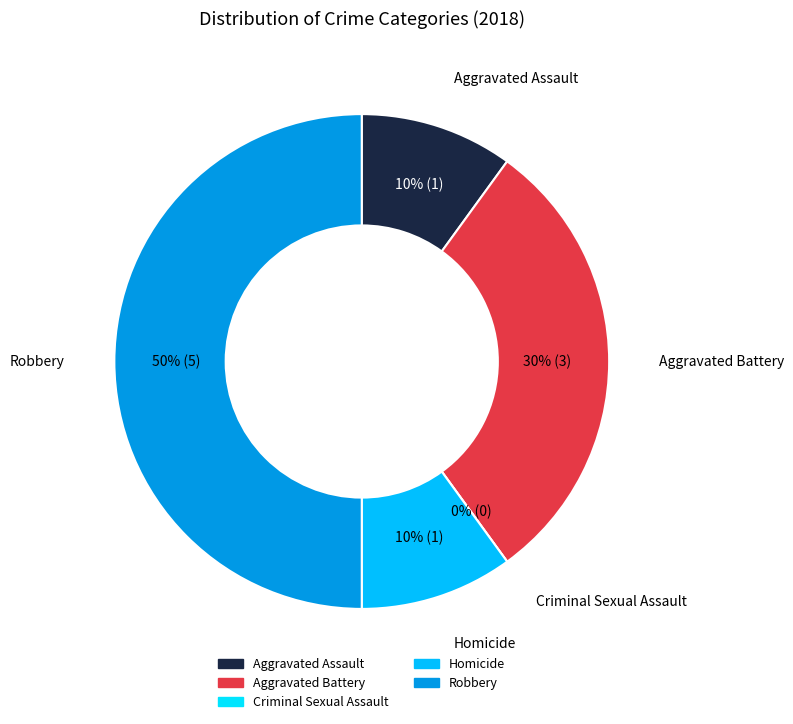

Which slice is the smallest?

Criminal Sexual Assault